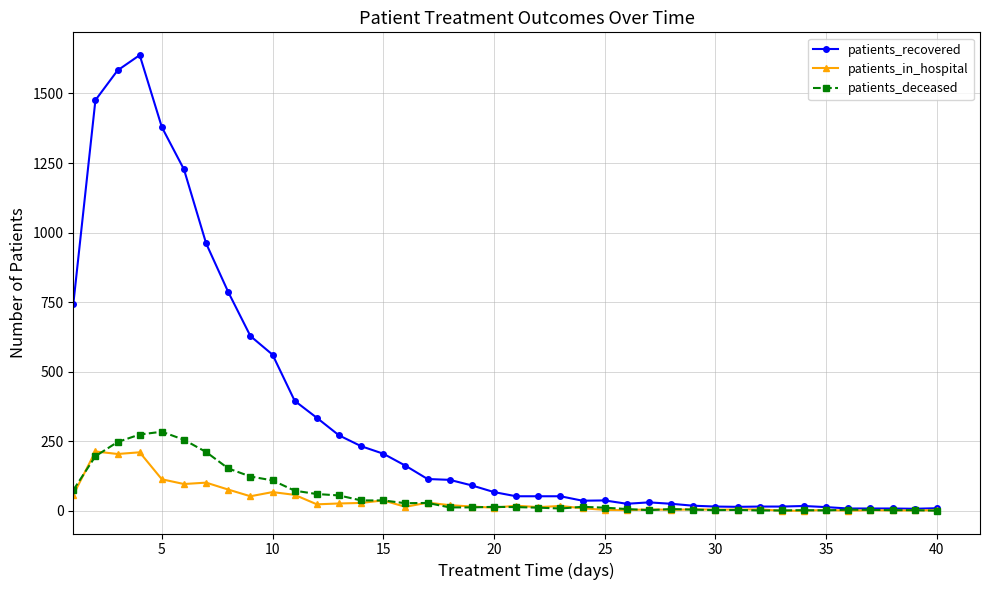

What is the greatest value displayed?

1638